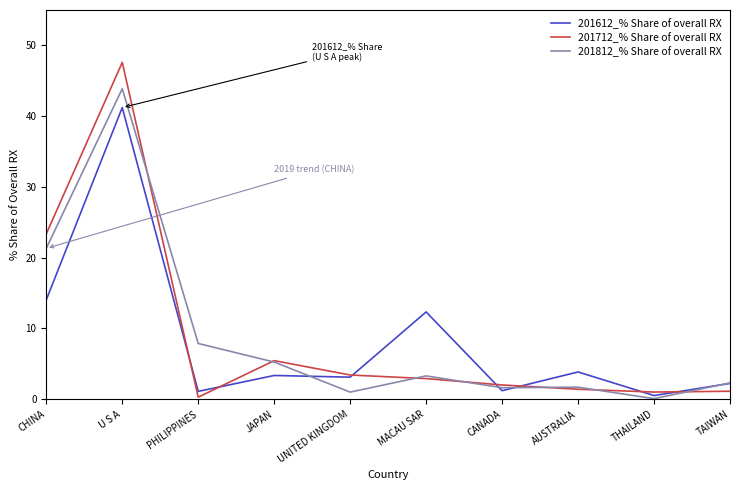

What value does the 201712_% Share of overall RX series have at U S A?

47.6